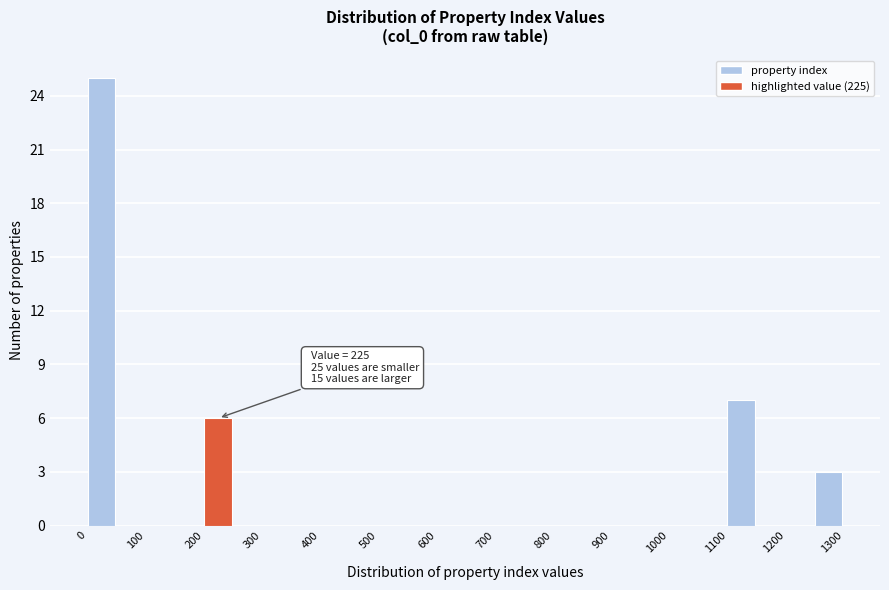

Which range on the x-axis has the tallest bar?

0 to 50